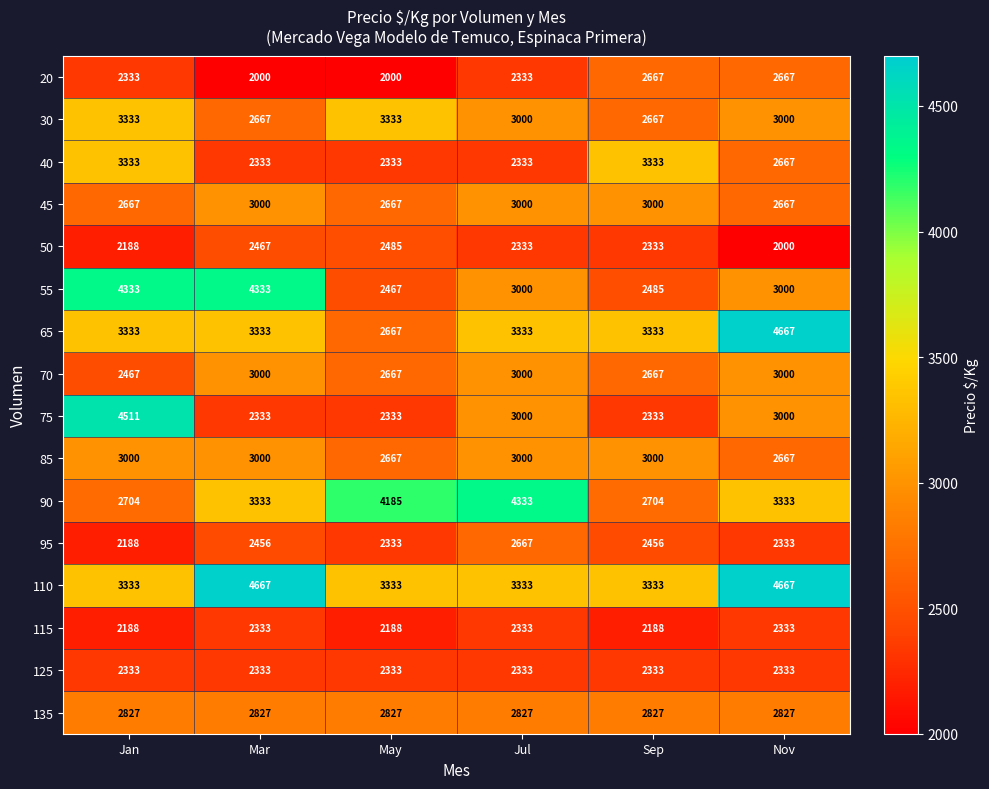

The 85 series shows 4427 at May. True or false?

False